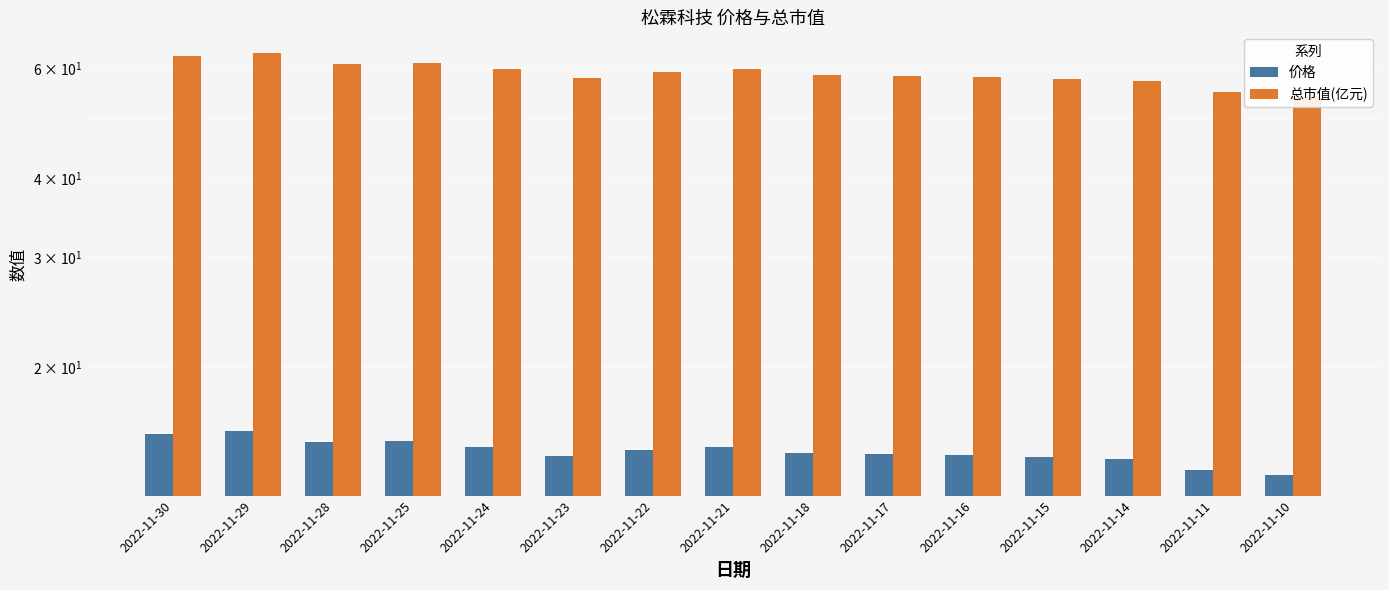

Where is 总市值(亿元) nearest to the value 58?

2022-11-23